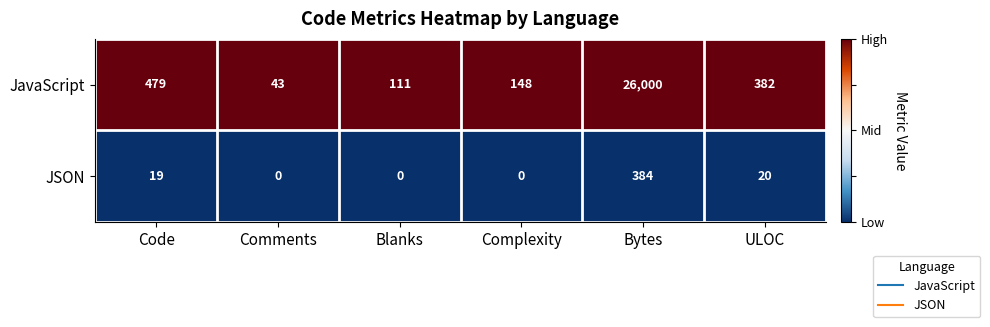

Reading left to right, extract all data points from this chart.

JavaScript: 479	43	111	148	26000	382
JSON: 19	0	0	0	384	20